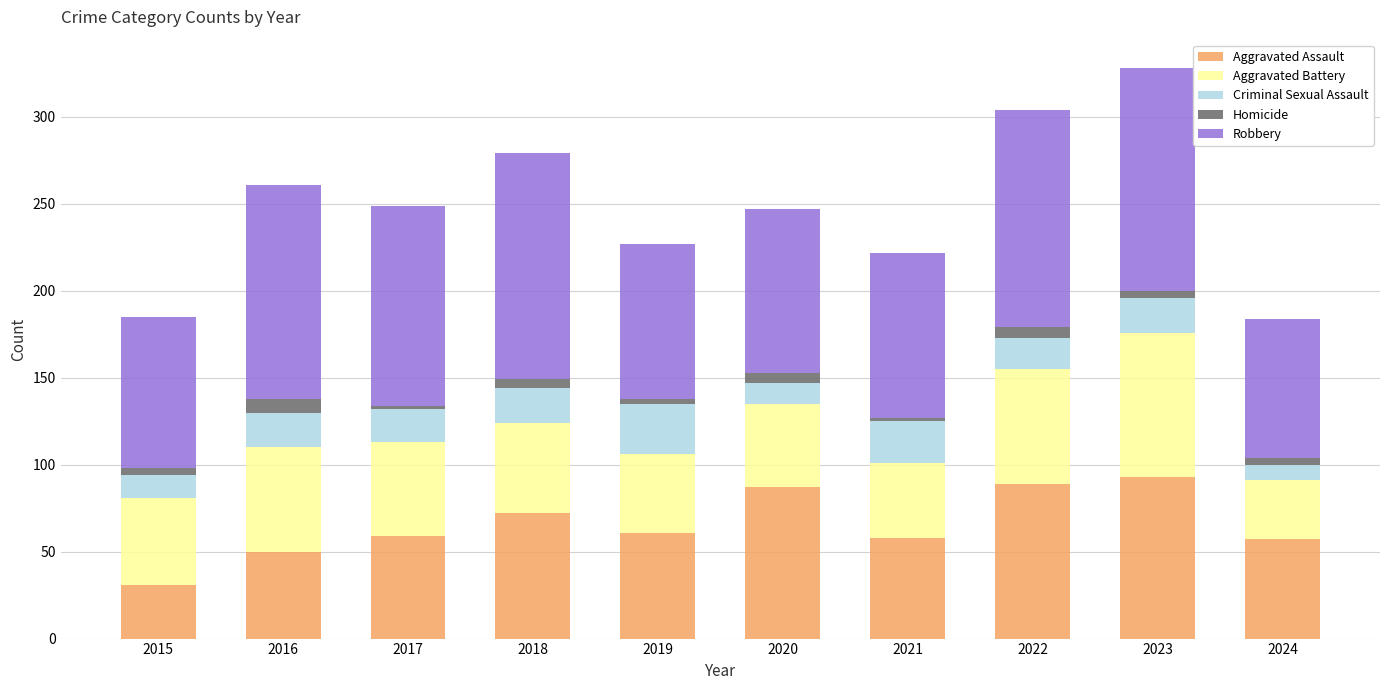

The Aggravated Assault series shows 57 at 2024. True or false?

True